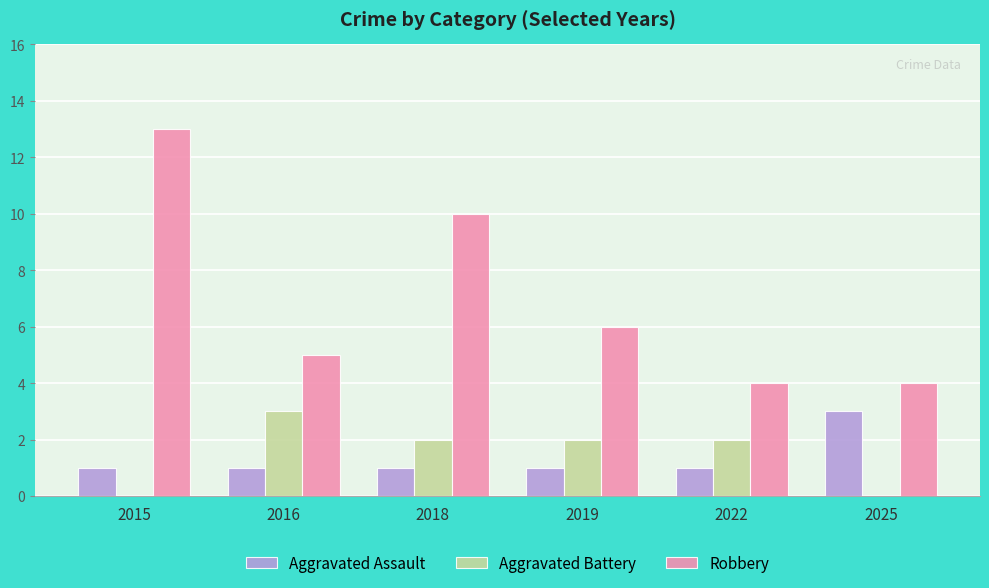

How many distinct data groups are displayed?

3